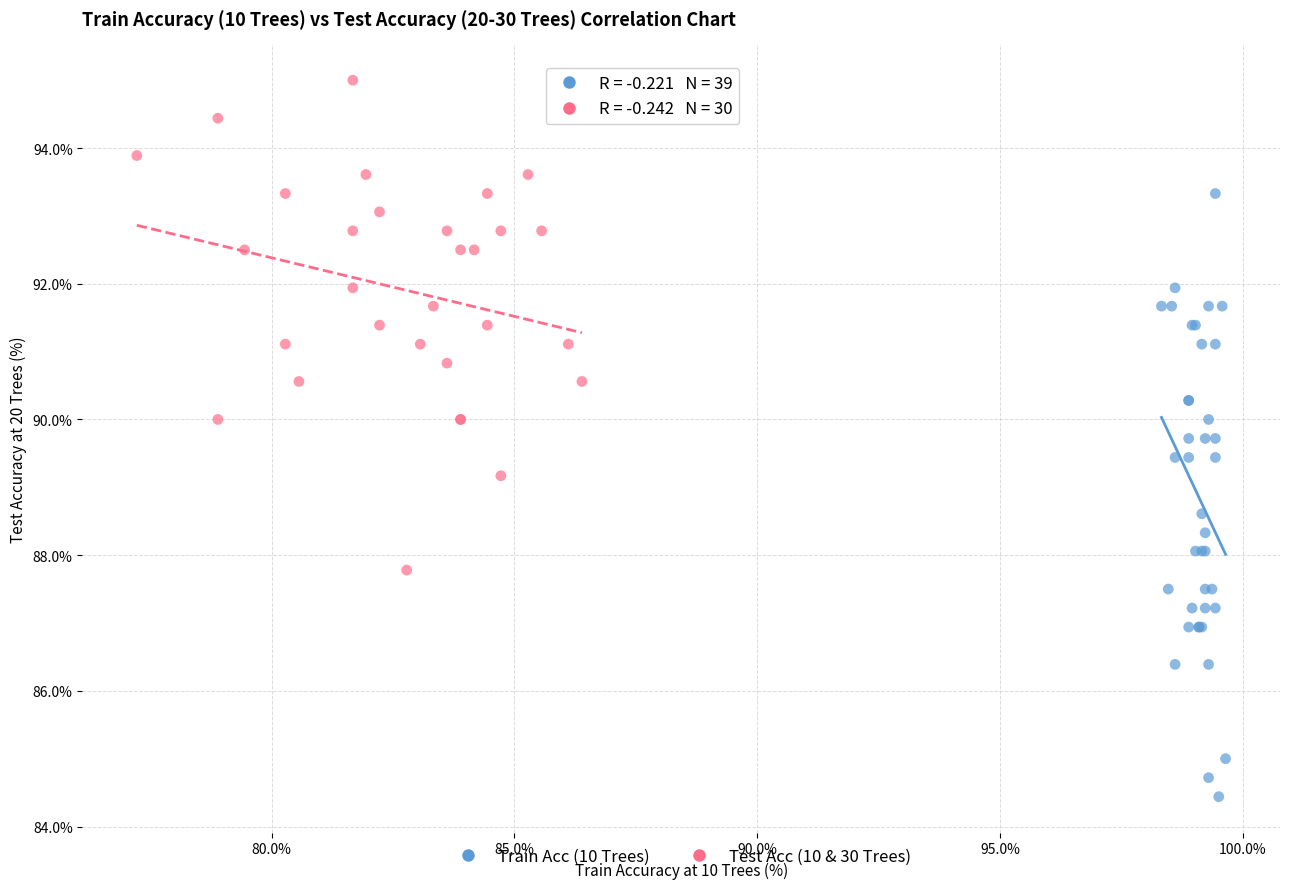

Which series contains the highest Y value?

Test Acc (10 & 30 Trees)